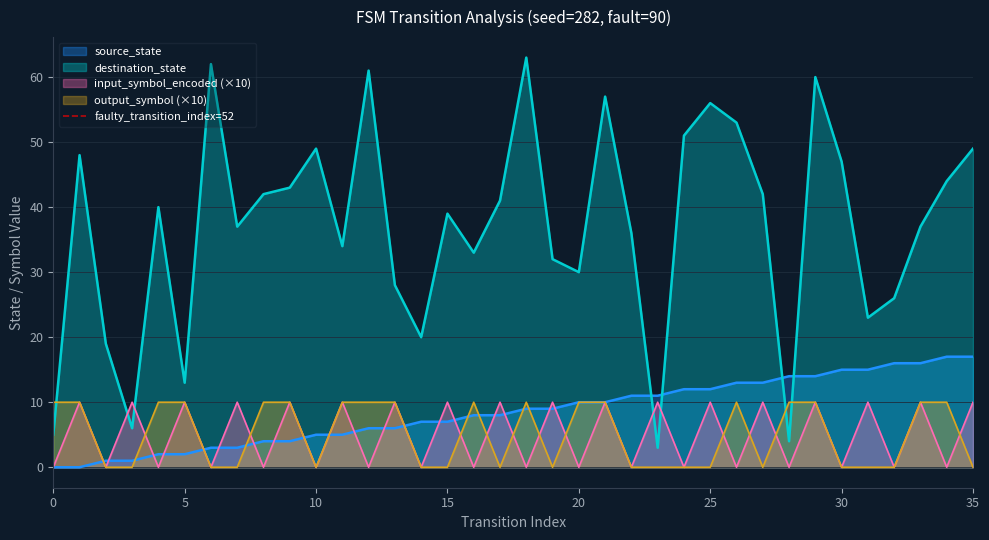

True or false: destination_state and input_symbol_encoded (×10) intersect in this chart.

True